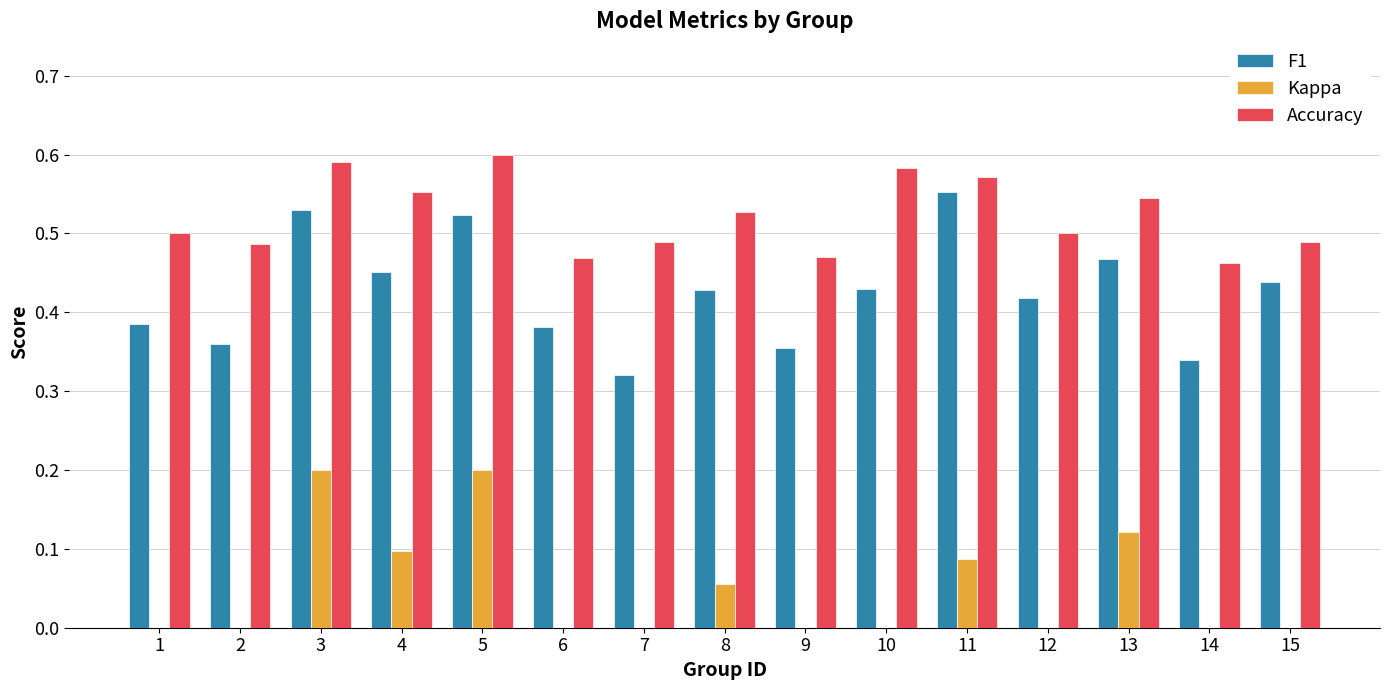

Which series changed the most between 5 and 6?

Kappa